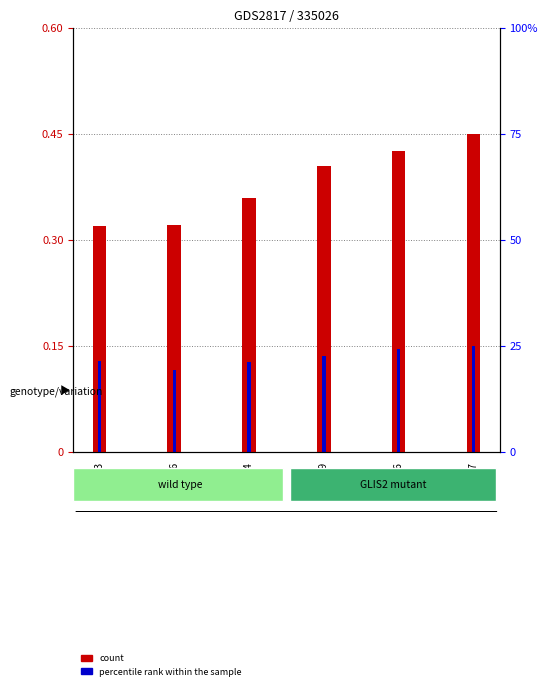

Rank the series by their maximum value, from lowest to highest.

percentile rank within the sample, count